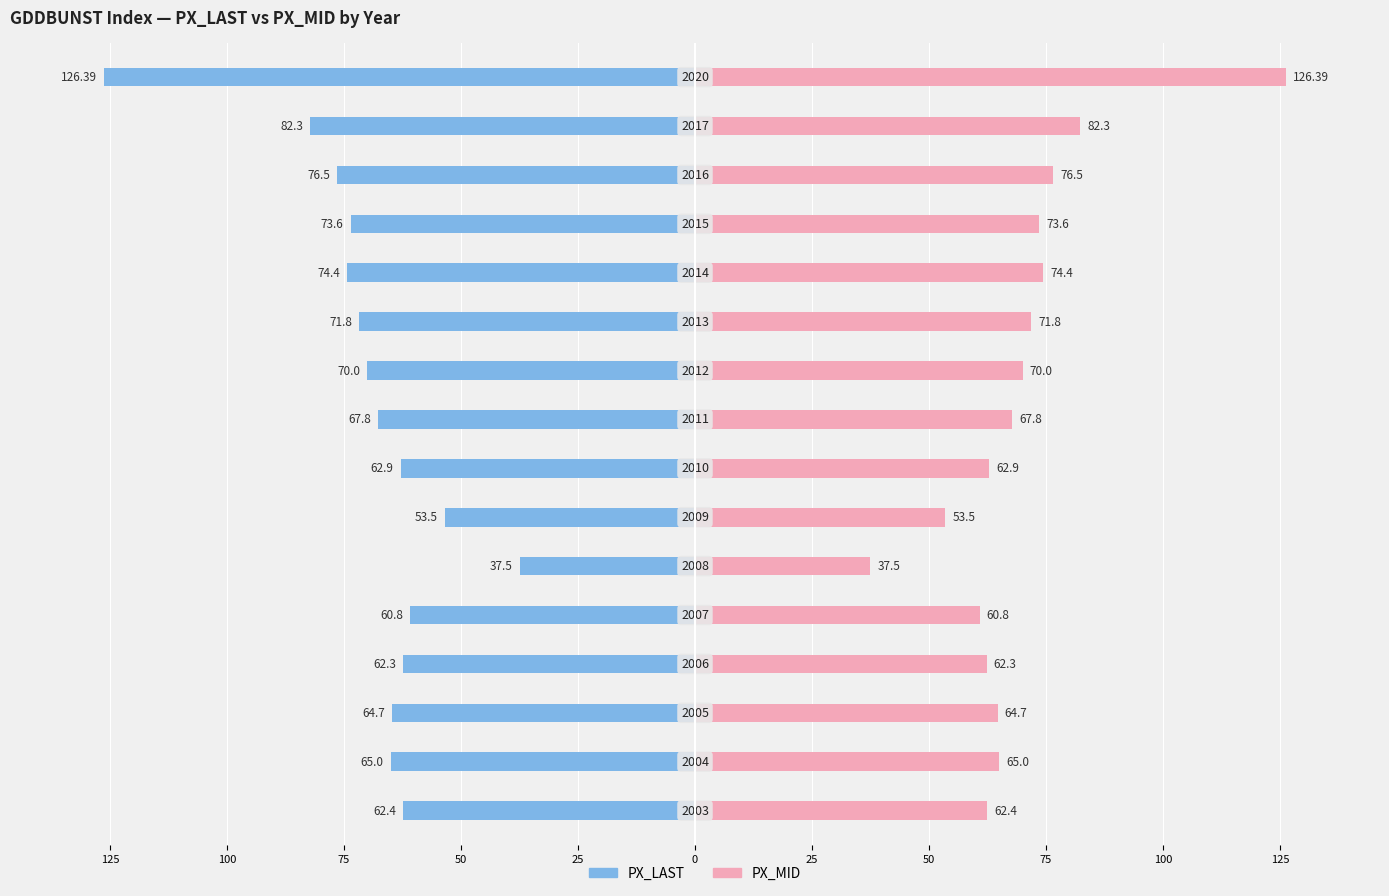

Are the bars horizontal?

Yes